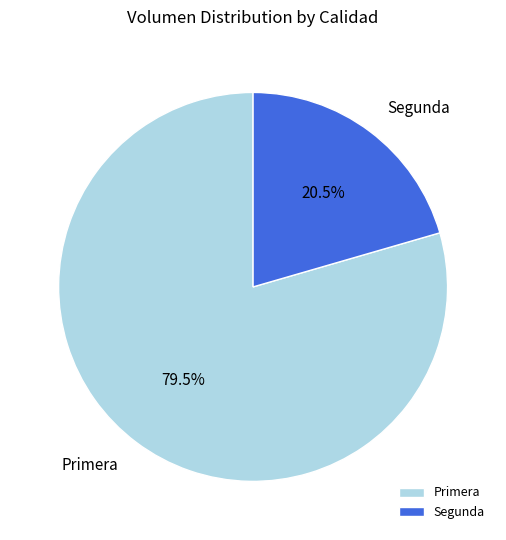

What is the ratio of the value at Segunda to the value at Primera?

0.3